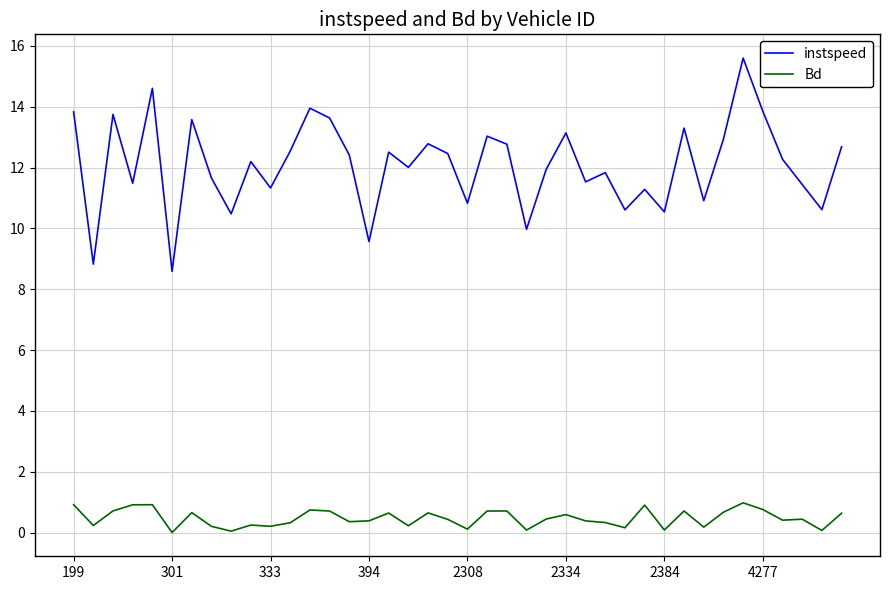

What are all the series names shown in the legend?

instspeed, Bd